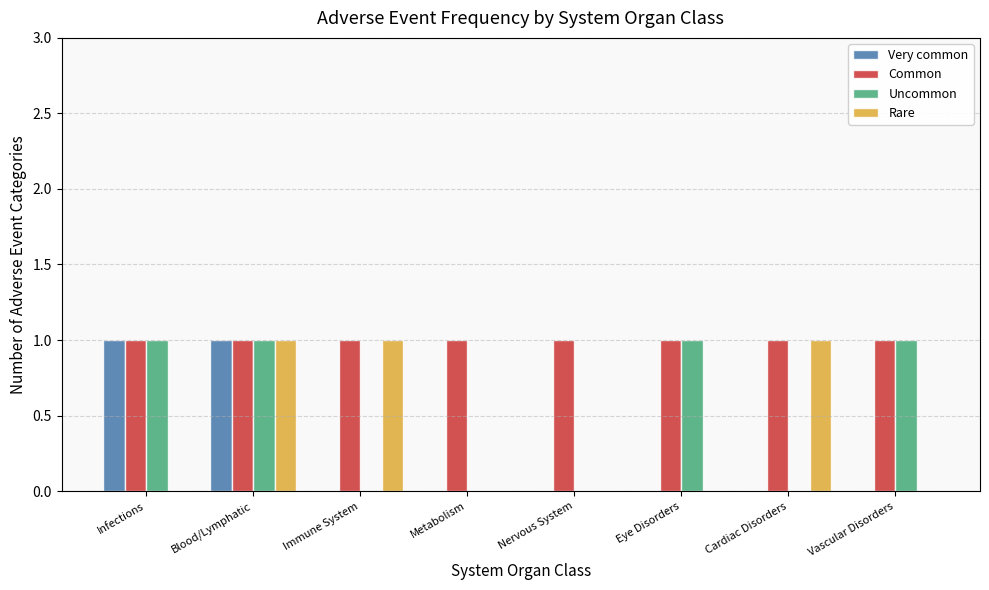

True or false: Rare has a value of 0 at Infections.

True